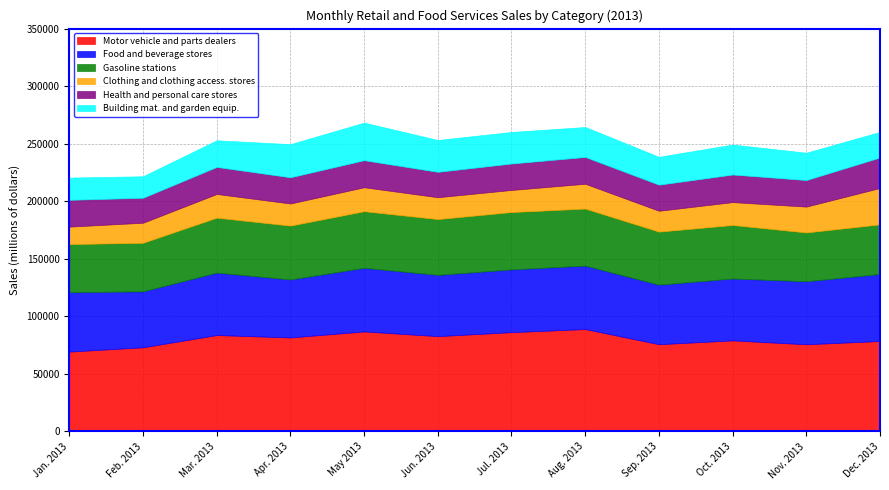

What is the average value of the Building mat. and garden equip. series?

24969